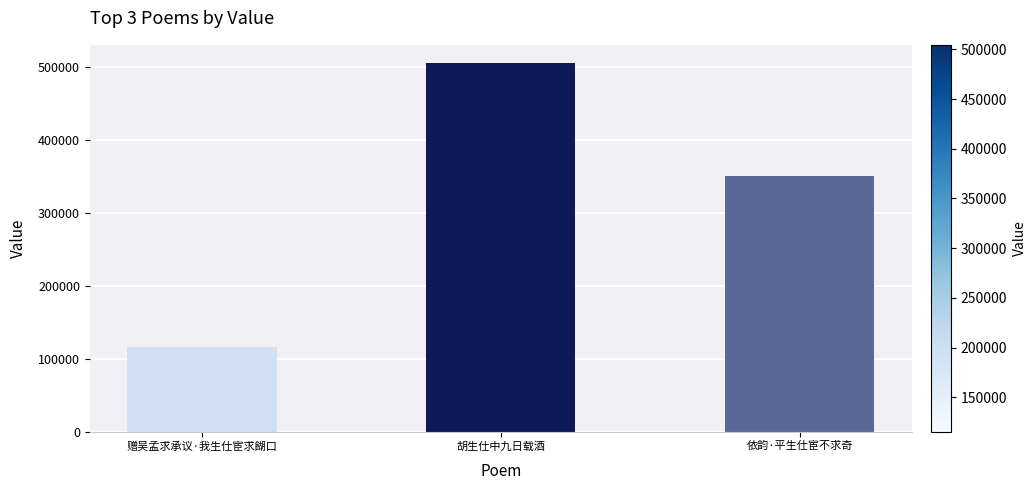

The chart shows a value of 349434 at 依韵·平生仕宦不求奇. True or false?

True